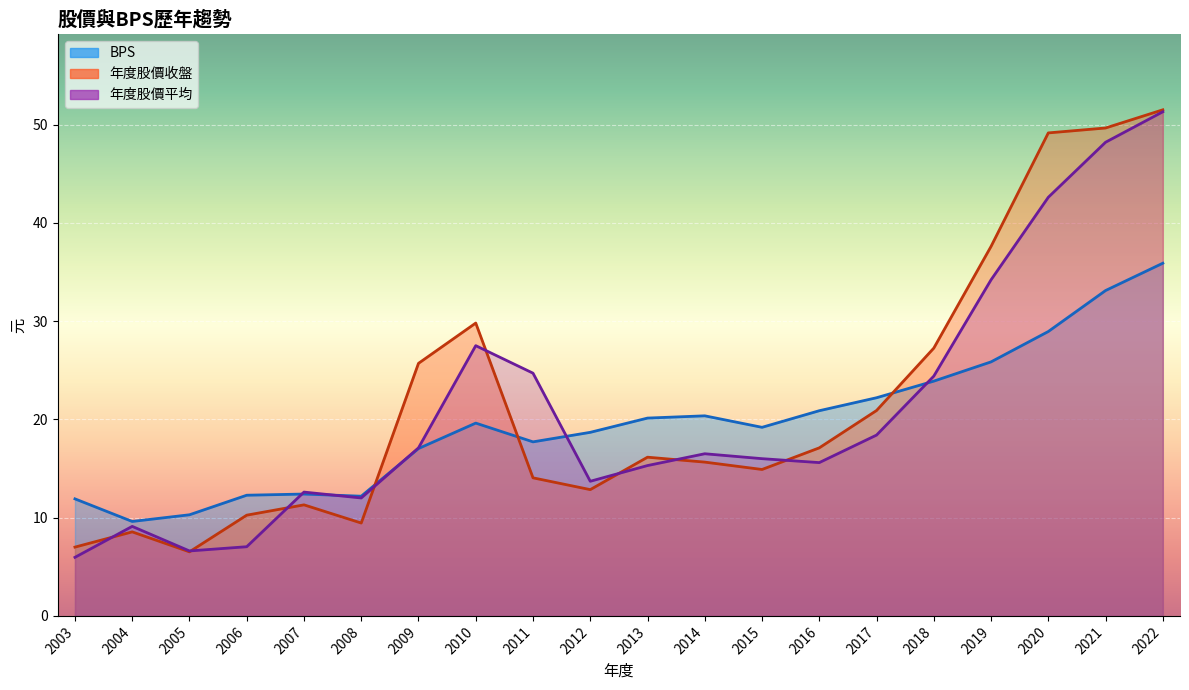

True or false: 年度股價收盤 has a value of 9.6 at 2005.

False